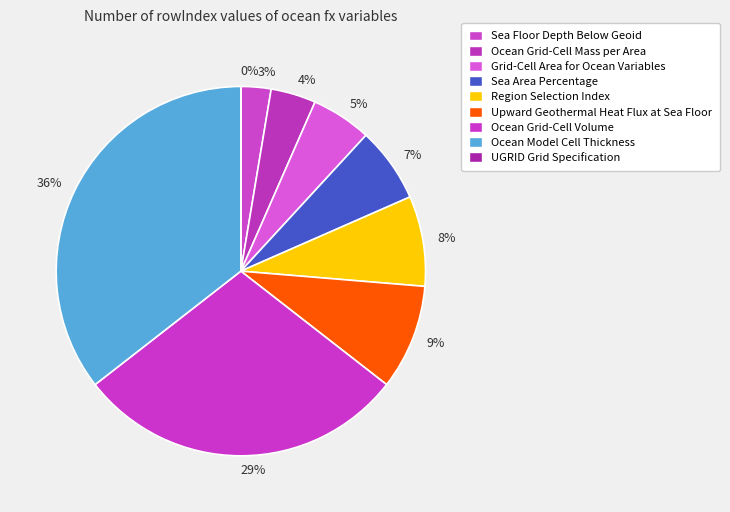

Between Ocean Grid-Cell Mass per Area and Upward Geothermal Heat Flux at Sea Floor, which is larger?

Upward Geothermal Heat Flux at Sea Floor